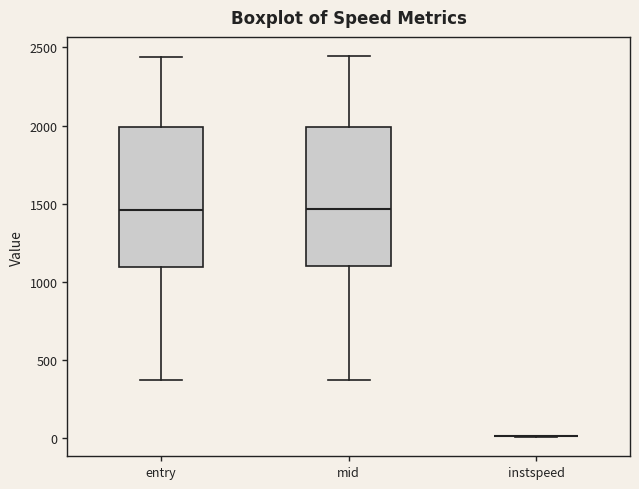

Reading left to right, read every box against the y-axis: the position of its median line, the range the box covers, and the ends of its whiskers. The values are not printed on the chart, so give them approximately, as read against the axis.

entry: median 1450, box 1100 to 2000, whiskers 350 to 2450
mid: median 1450, box 1100 to 2000, whiskers 350 to 2450
instspeed: box collapsed to a line at 0, whiskers 0 to 0